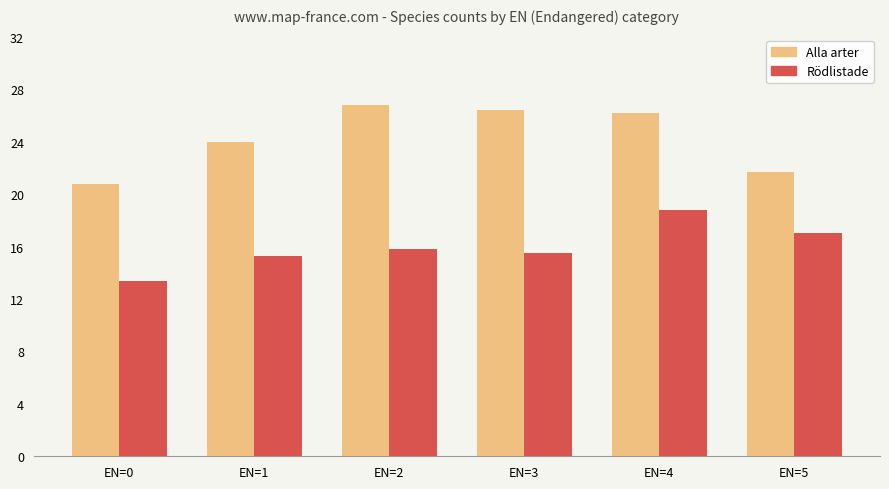

Which series has the widest spread of values?

Alla arter